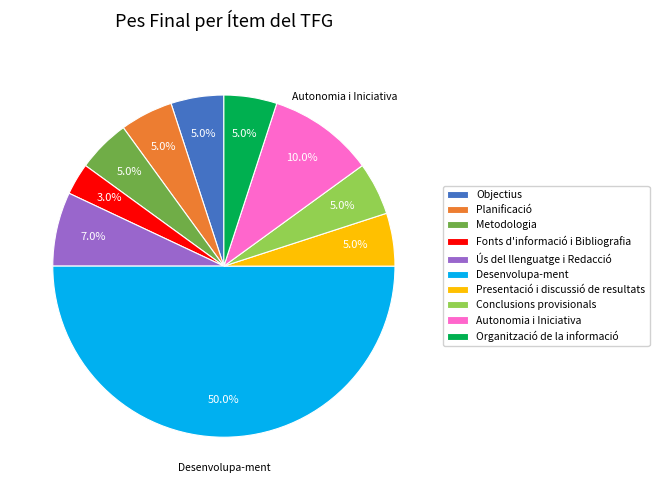

Combined, what portion of the pie is Fonts d'informació i Bibliografia and Objectius?

8.0%